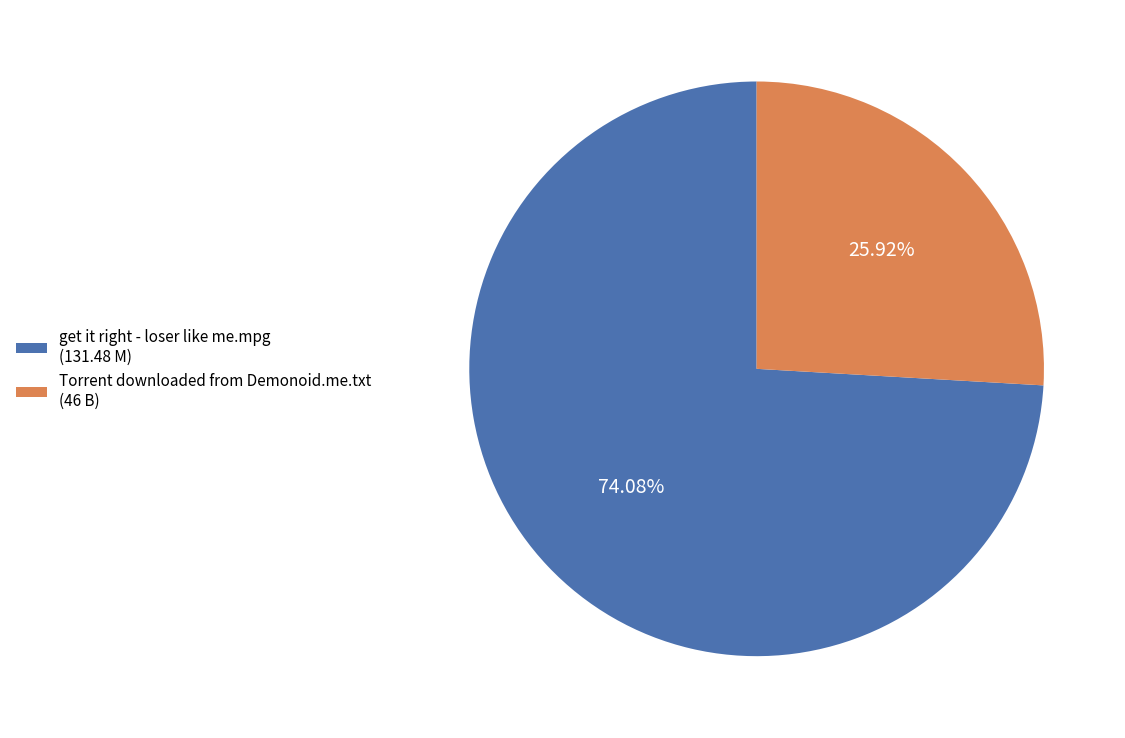

How many segments does this pie chart have?

2